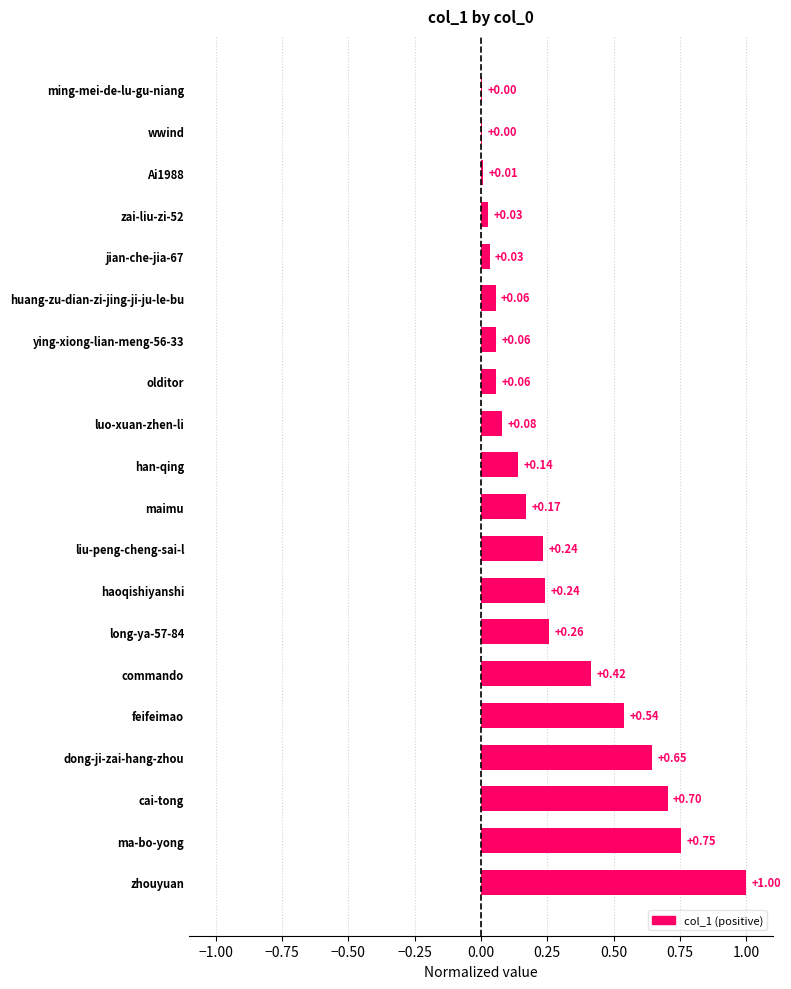

Which category has the highest value across all series?

zhouyuan